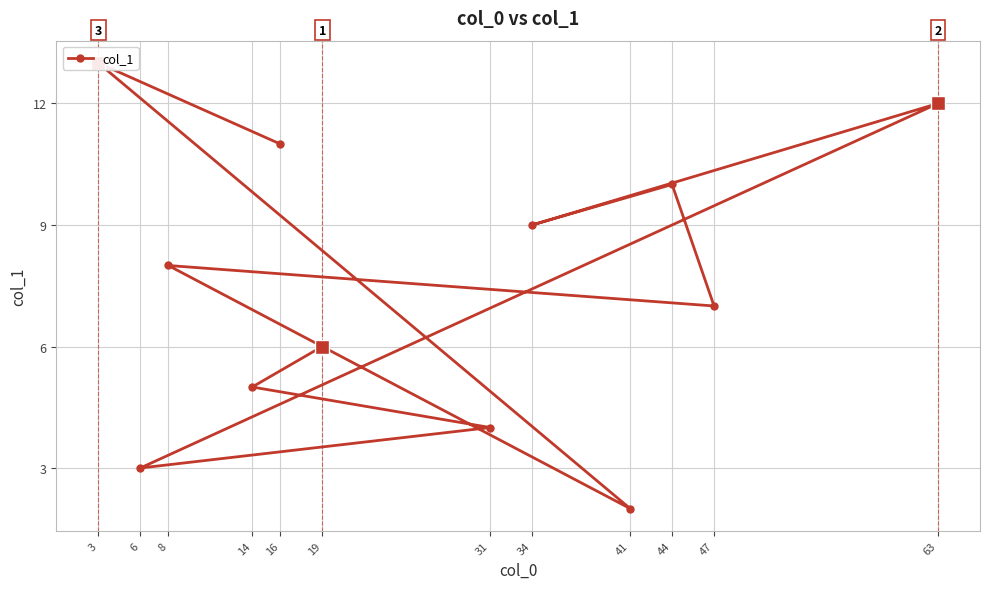

What is the sum of the values at 8 and 44?

18